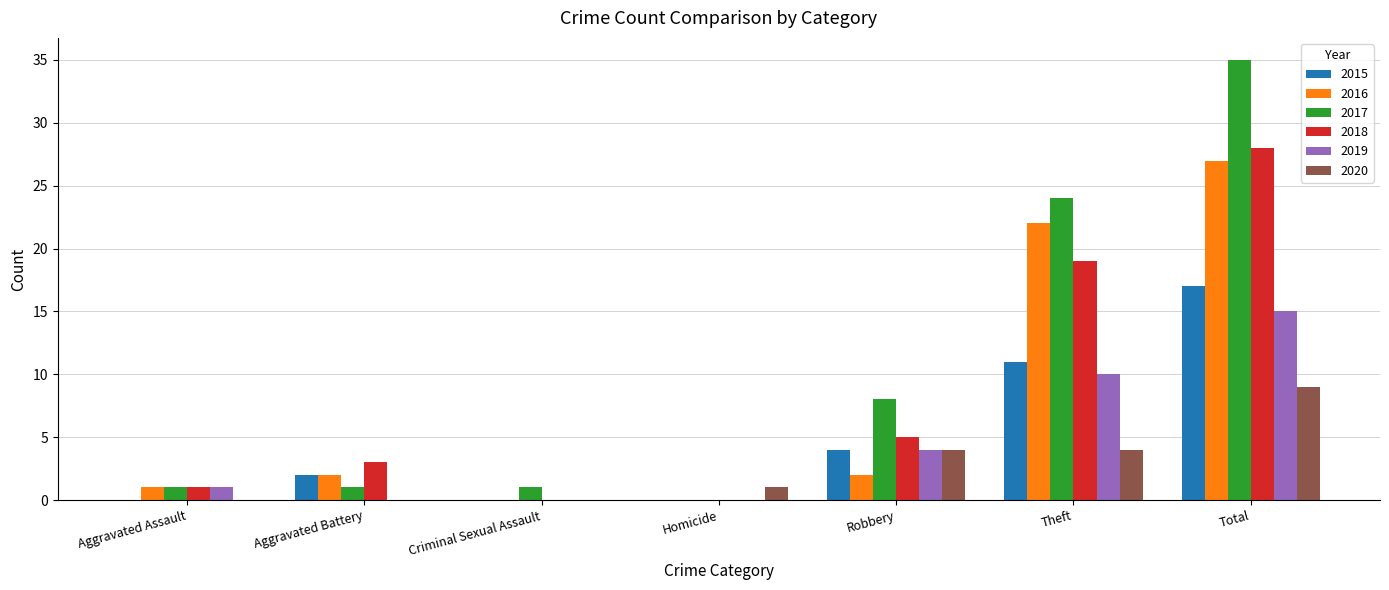

Reading right to left, what are all the values shown in this chart?

2015: 17	11	4	0	0	2	0
2016: 27	22	2	0	0	2	1
2017: 35	24	8	0	1	1	1
2018: 28	19	5	0	0	3	1
2019: 15	10	4	0	0	0	1
2020: 9	4	4	1	0	0	0